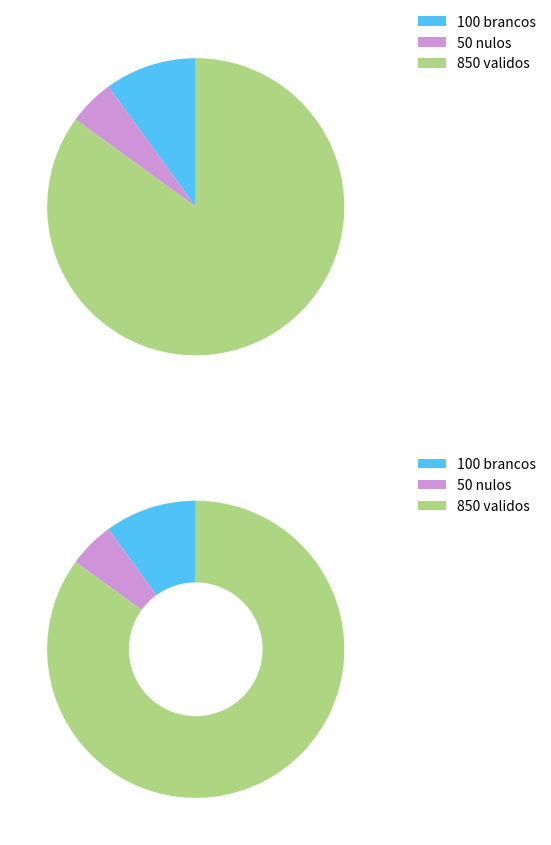

Which category accounts for the majority?

validos